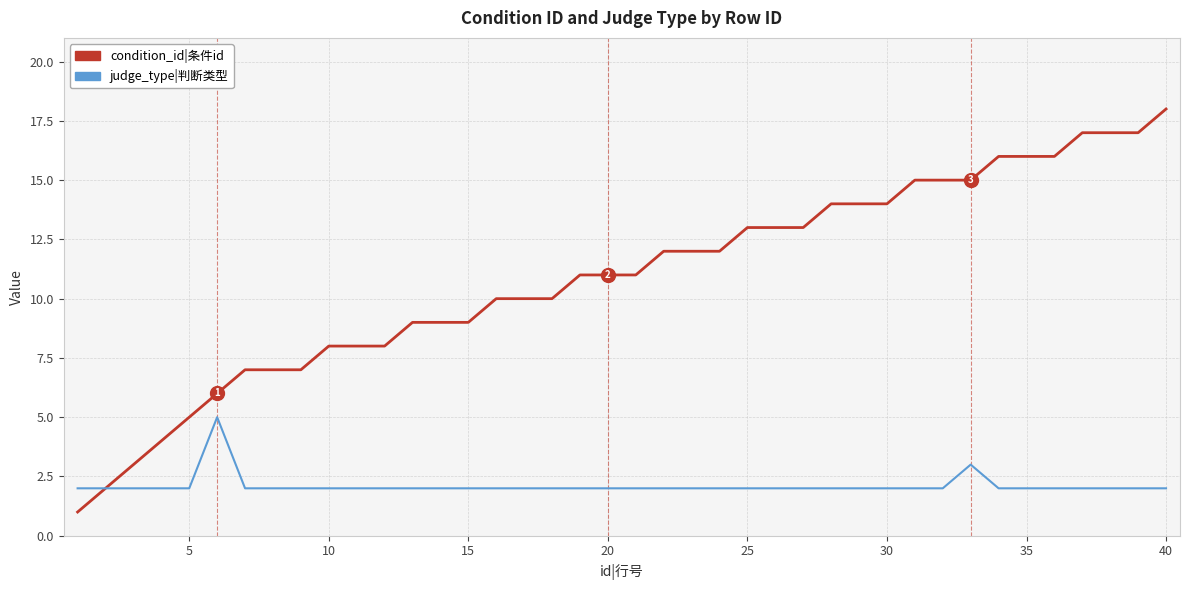

Reading left to right, transcribe all the data shown in this chart.

condition_id|条件id: 1	2	3	4	5	6	7	7	7	8	8	8	9	9	9	10	10	10	11	11	11	12	12	12	13	13	13	14	14	14	15	15	15	16	16	16	17	17	17	18
judge_type|判断类型: 2	2	2	2	2	5	2	2	2	2	2	2	2	2	2	2	2	2	2	2	2	2	2	2	2	2	2	2	2	2	2	2	3	2	2	2	2	2	2	2